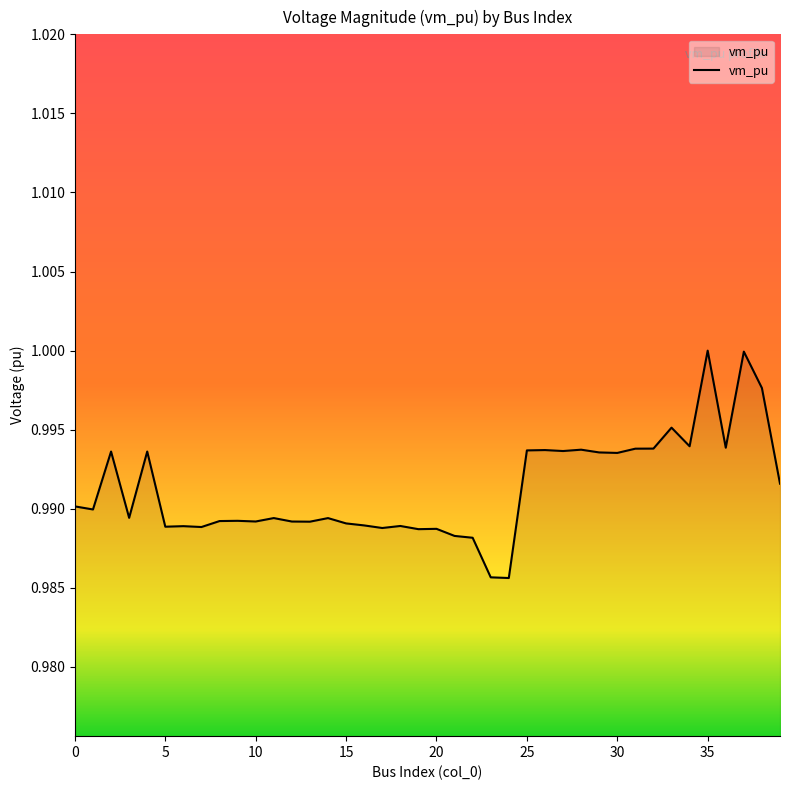

How many lines are shown in the chart?

1